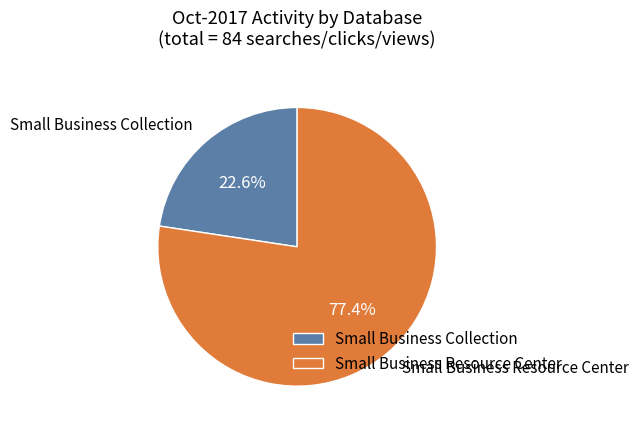

To the nearest percent, what is the difference between the largest and smallest slice percentages?

55%